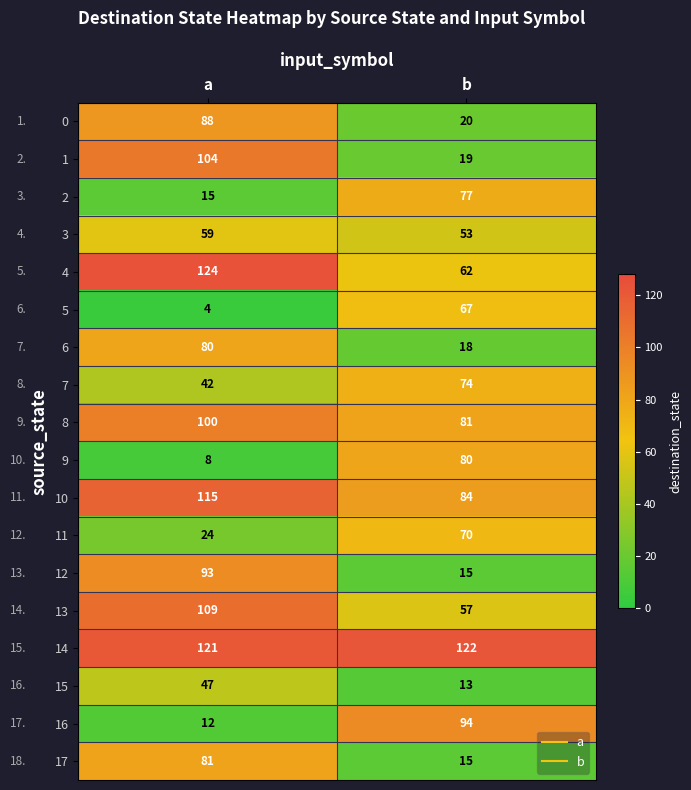

At which label is 14 closest to 121?

a